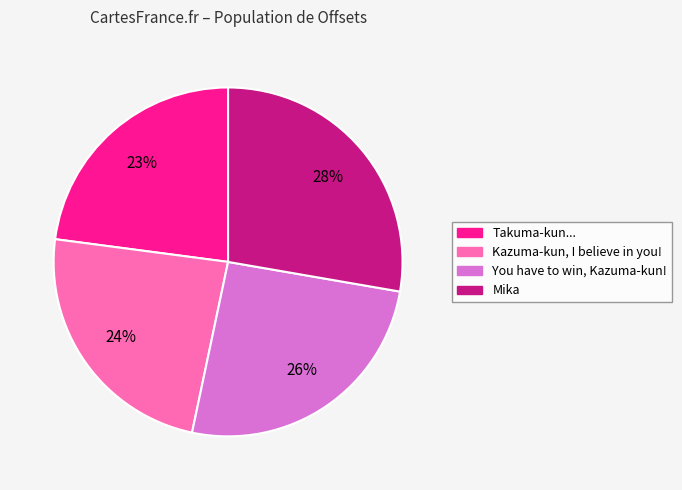

Rank the categories by value from highest to lowest.

Mika, You have to win, Kazuma-kun!, Kazuma-kun, I believe in you!, Takuma-kun...